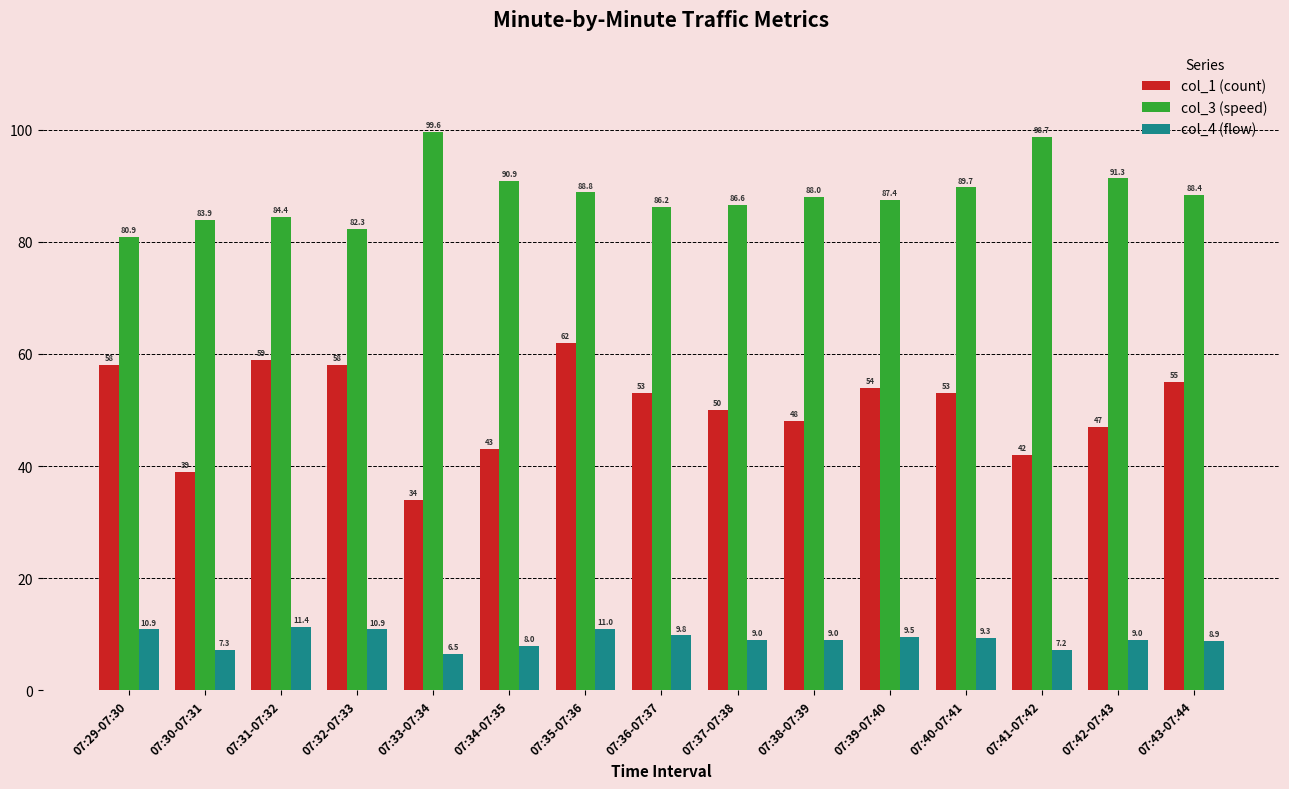

What is the label of the 7th bar from the right?

07:37-07:38